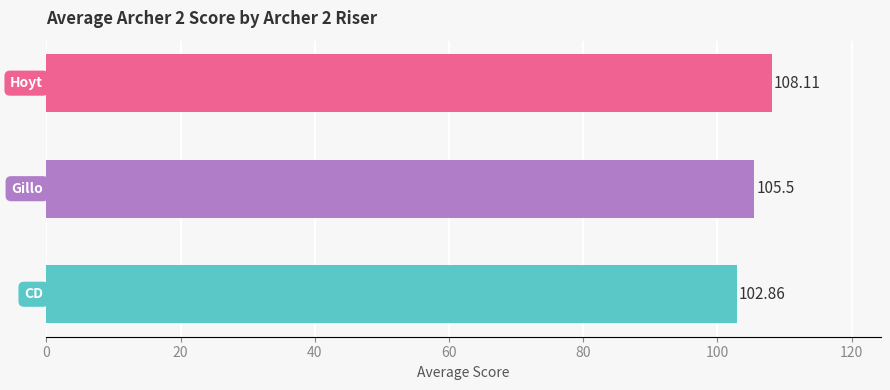

What is the sum of all values?

316.5